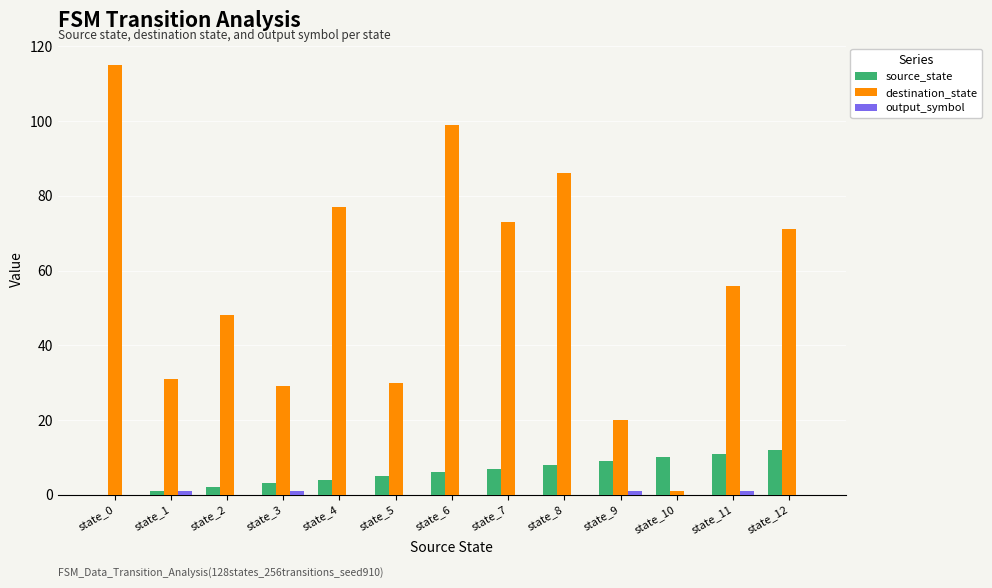

What is the greatest value displayed?

115